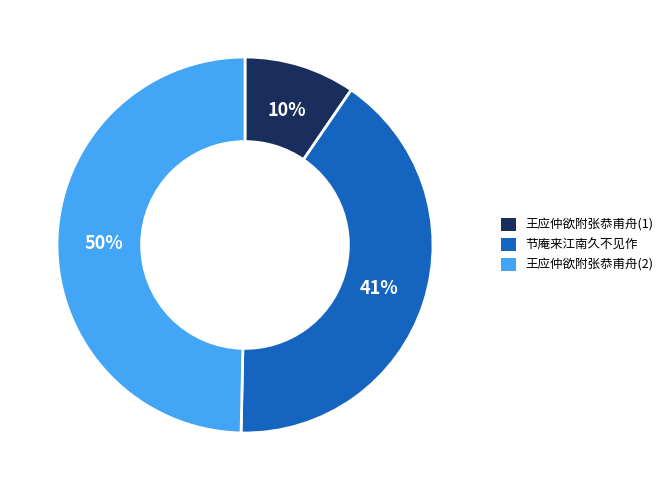

To the nearest percent, what is the difference between the largest and smallest slice percentages?

40%